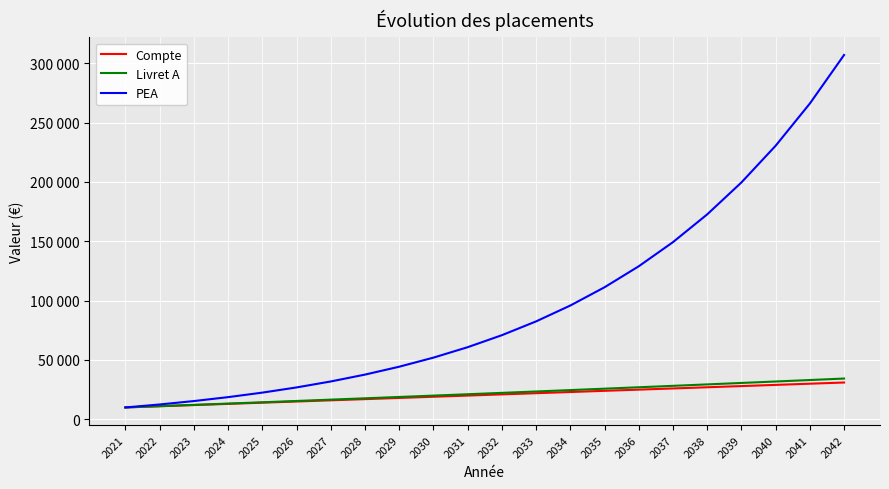

What is the difference between the Livret A values at 2030 and 2023?

7812.3